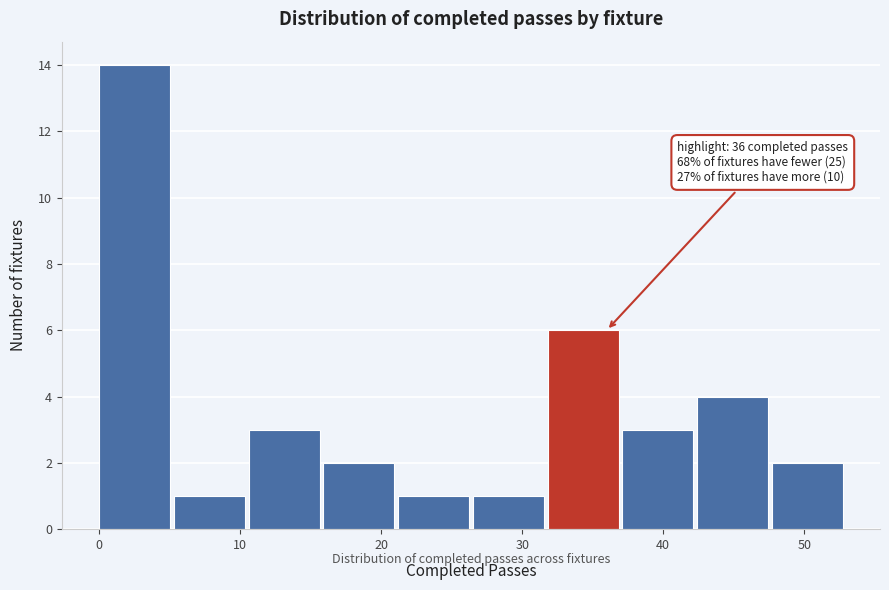

Over which range of the x-axis is the bar tallest?

0.0 to 5.3